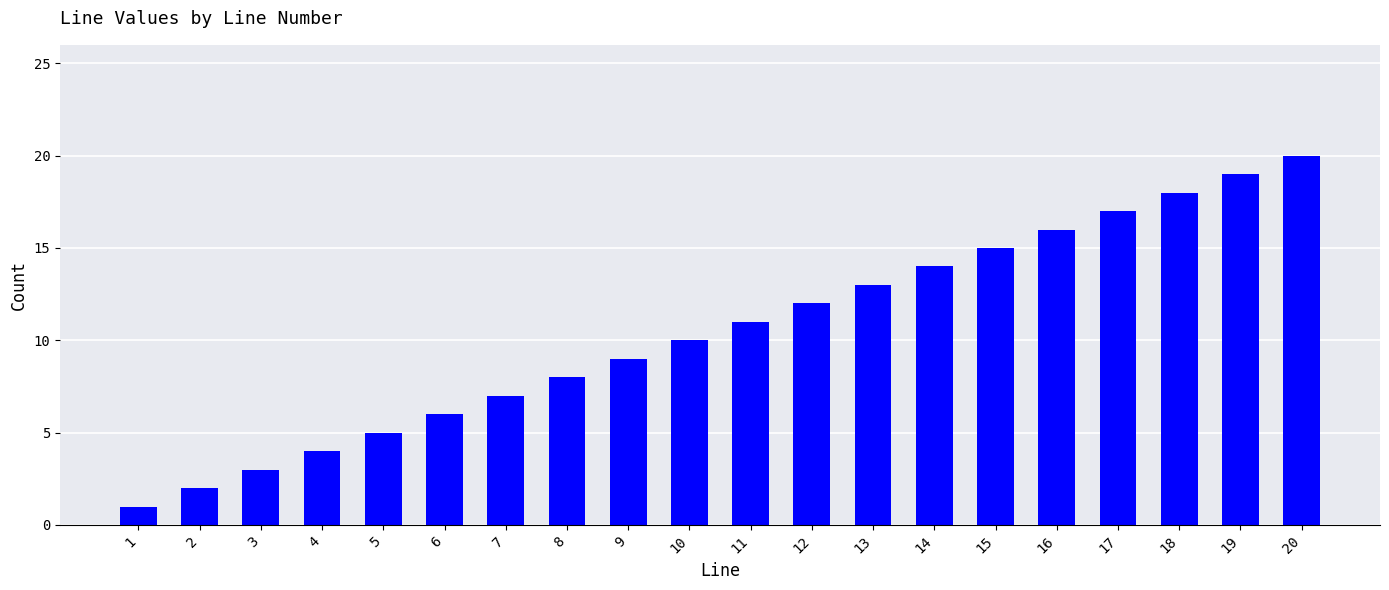

What is the smallest value displayed?

1